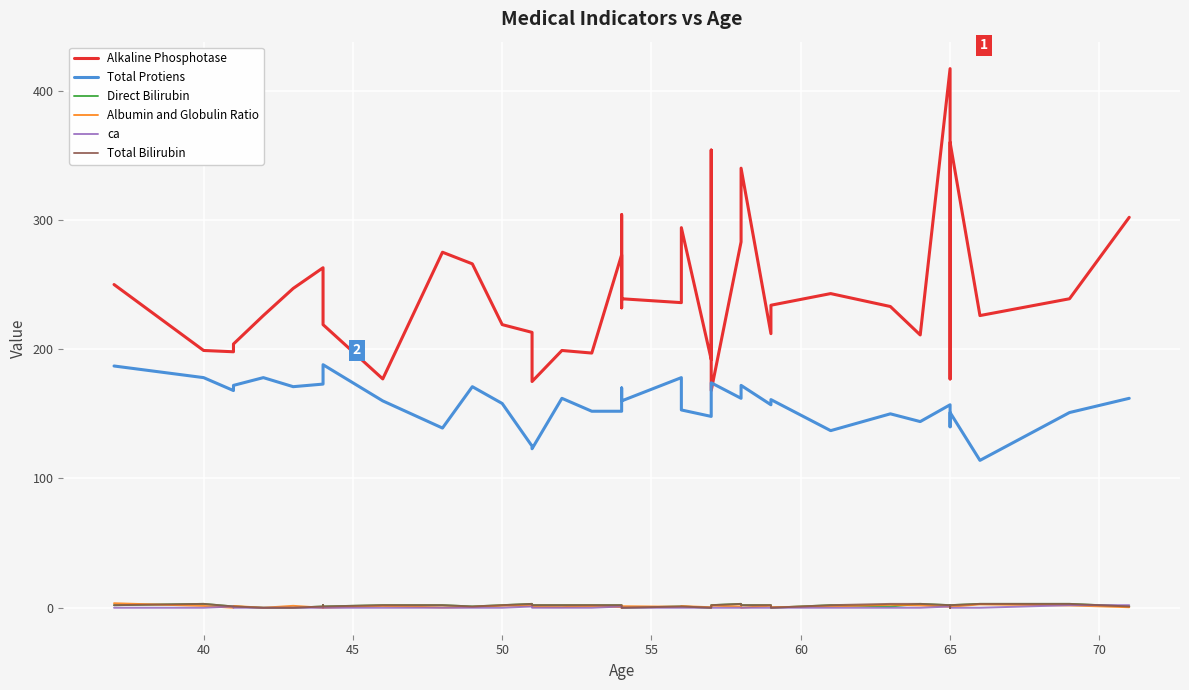

The Total Protiens series shows 46.1 at 25. True or false?

False